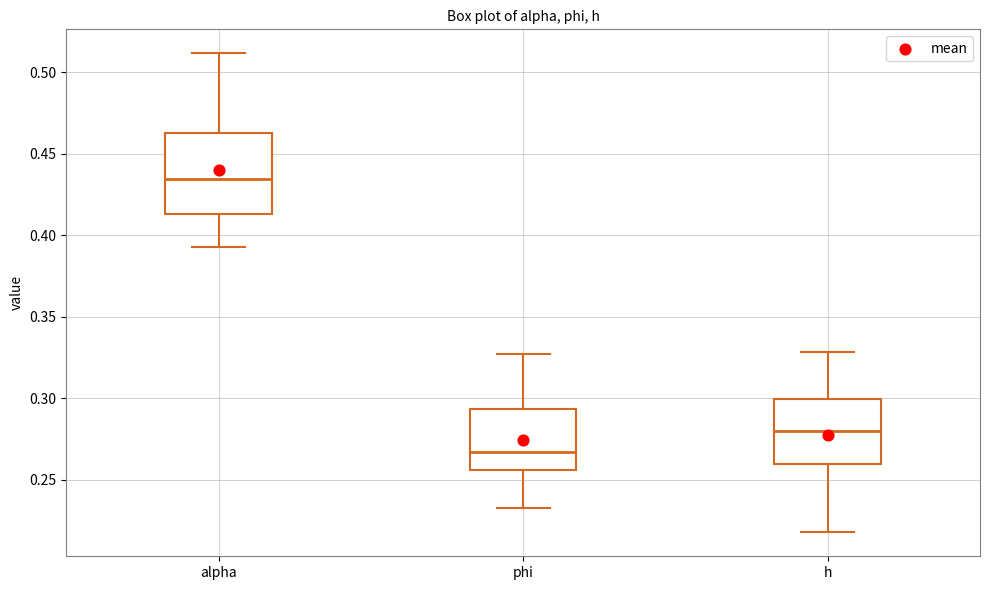

Which box is the tallest, from its lower edge to its upper edge?

alpha